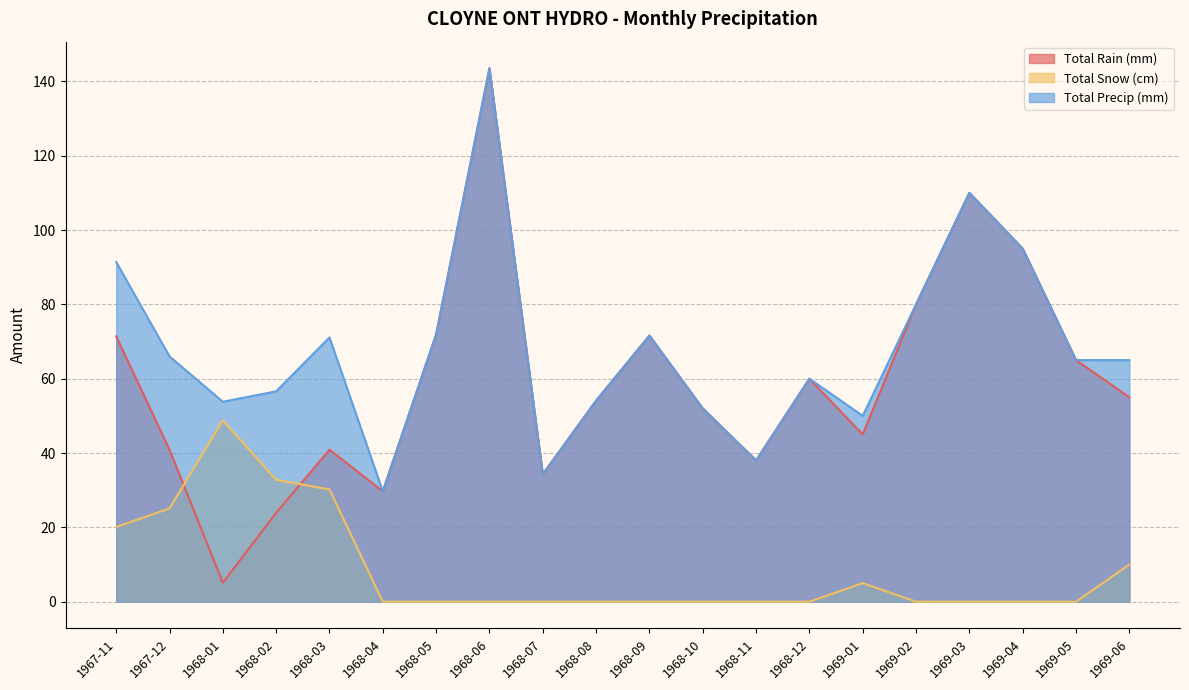

What is the spread (max minus min) of values at 1968-02?

32.7